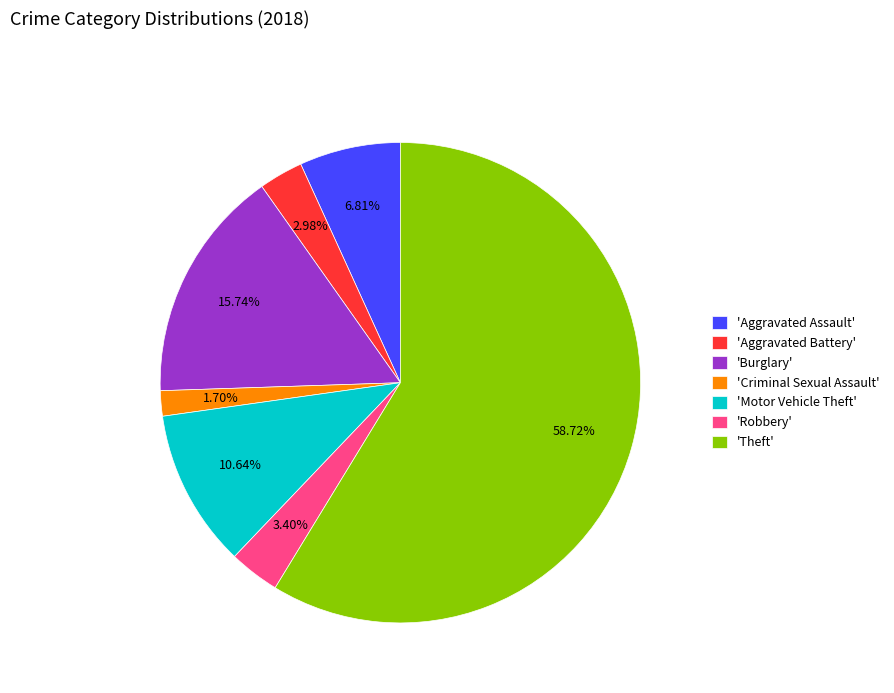

What is the ratio of the value at 'Robbery' to the value at 'Aggravated Assault'?

0.5